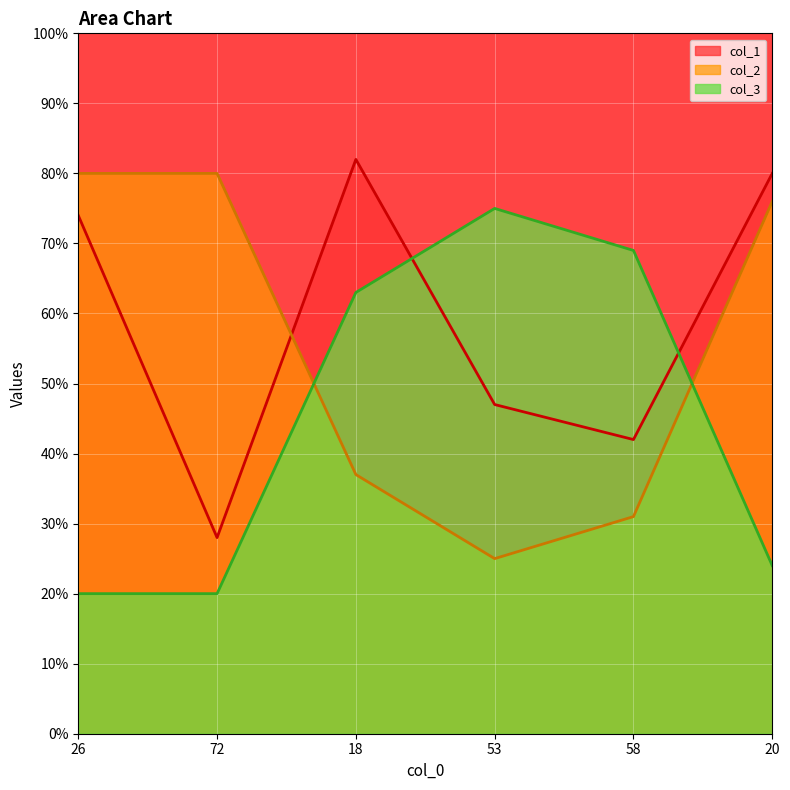

At which label is col_1 closest to 55?

53